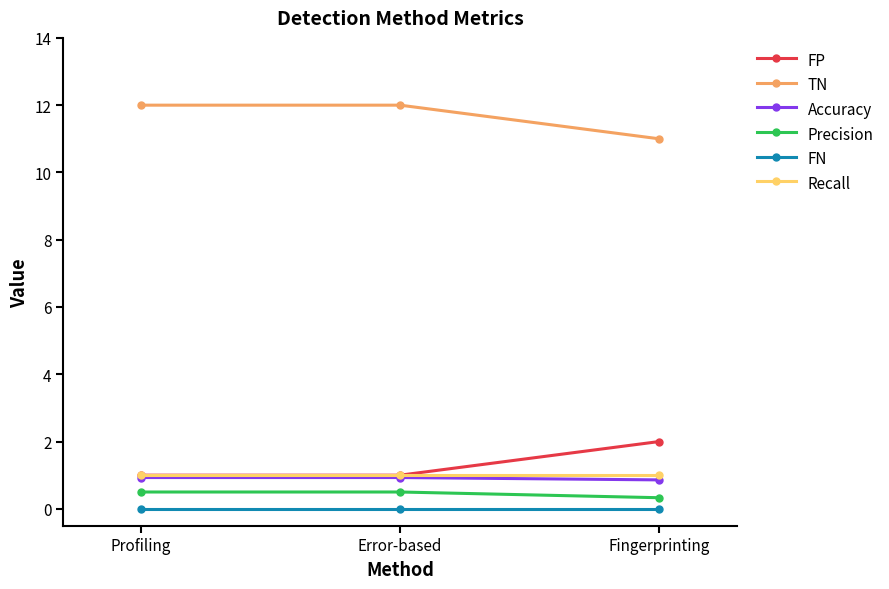

What is the approximate value of TN at Profiling?

12.0